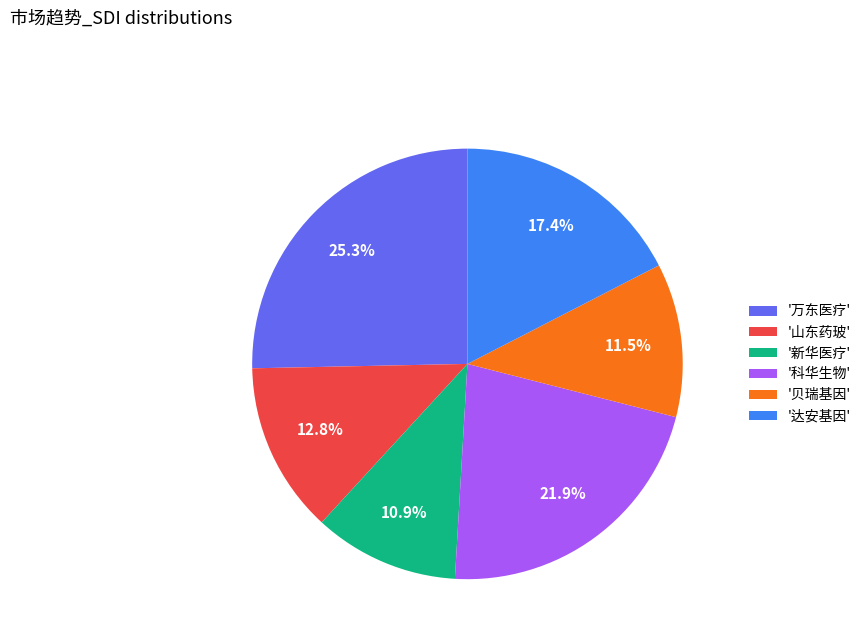

Between '万东医疗' and '科华生物', which is larger?

'万东医疗'